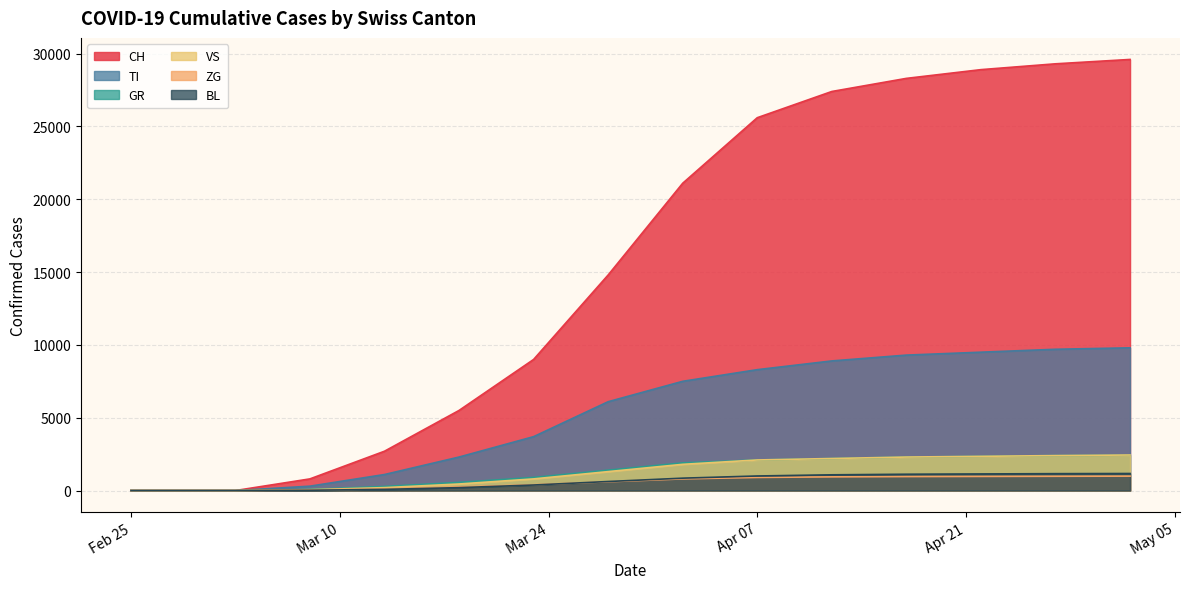

What is the maximum value for ZG?

990